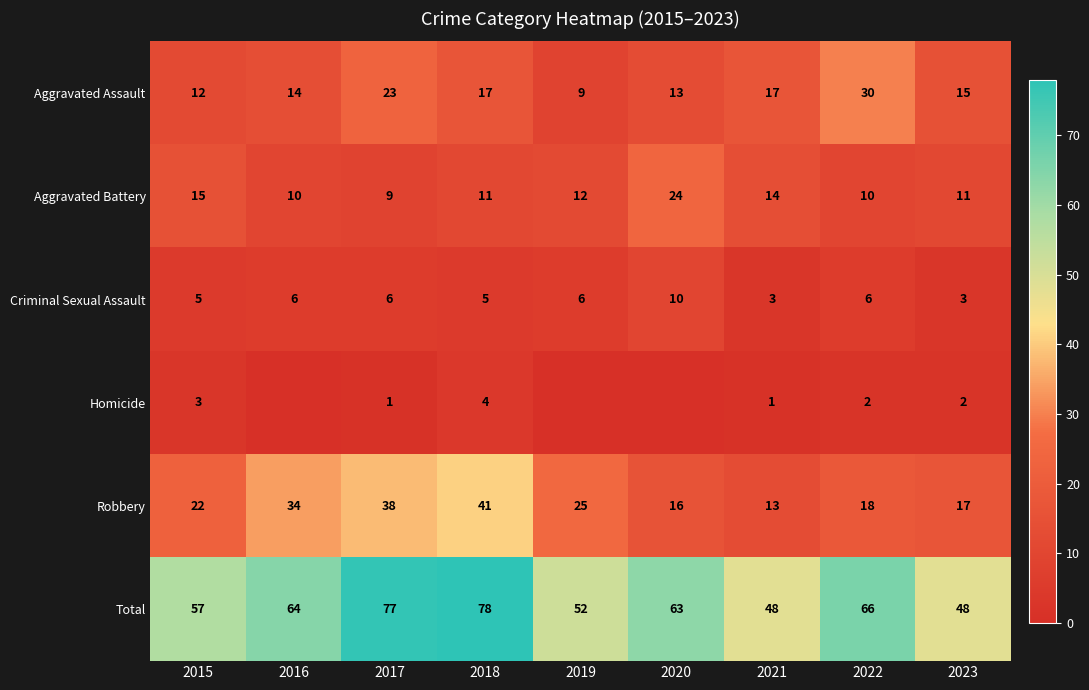

Rank the series at 2021 from lowest to highest value.

Homicide, Criminal Sexual Assault, Robbery, Aggravated Battery, Aggravated Assault, Total